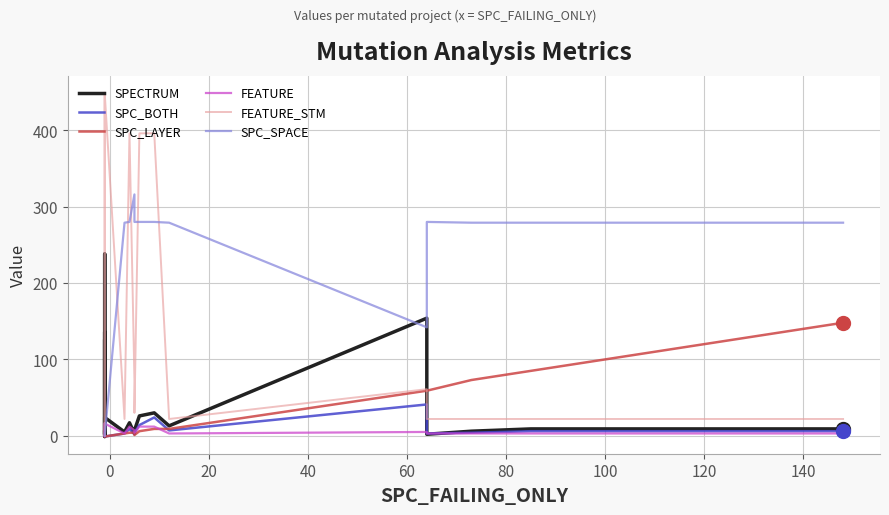

What are all the series names shown in the legend?

SPECTRUM, SPC_BOTH, SPC_LAYER, FEATURE, FEATURE_STM, SPC_SPACE